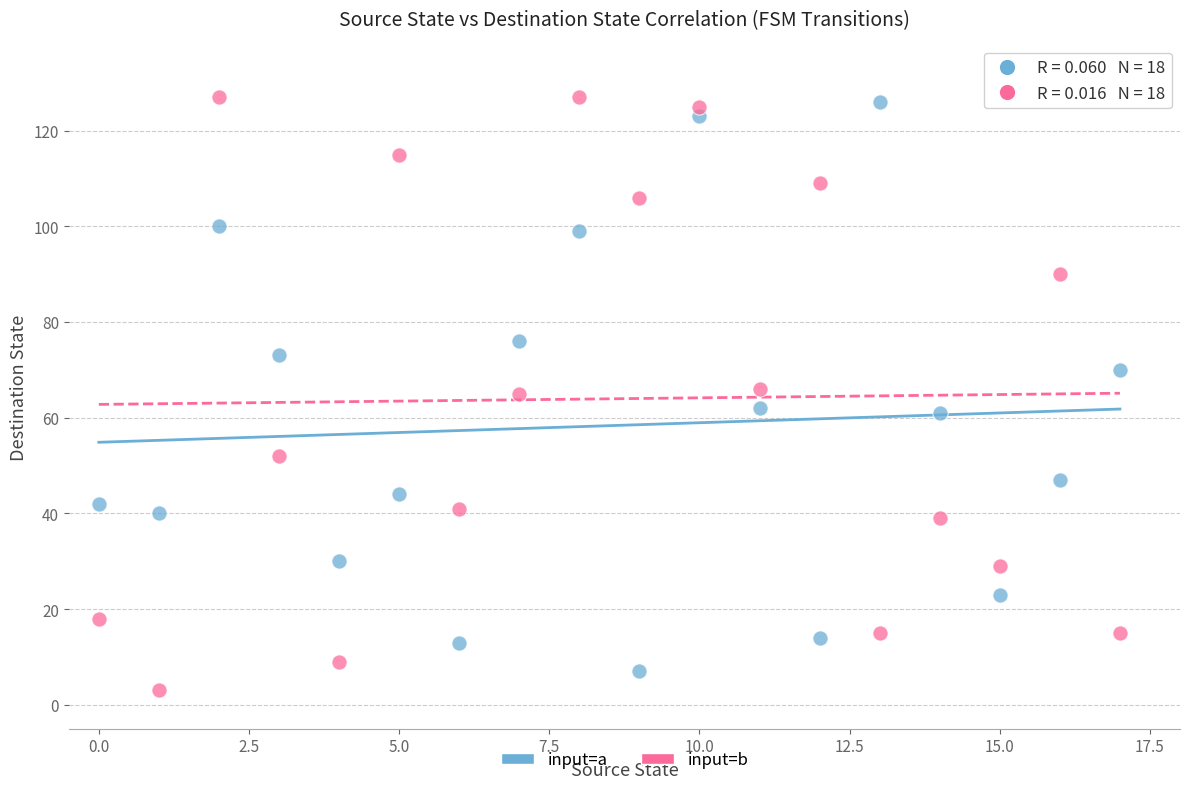

Across all data points, what is the range of Y values (max minus min)?

124